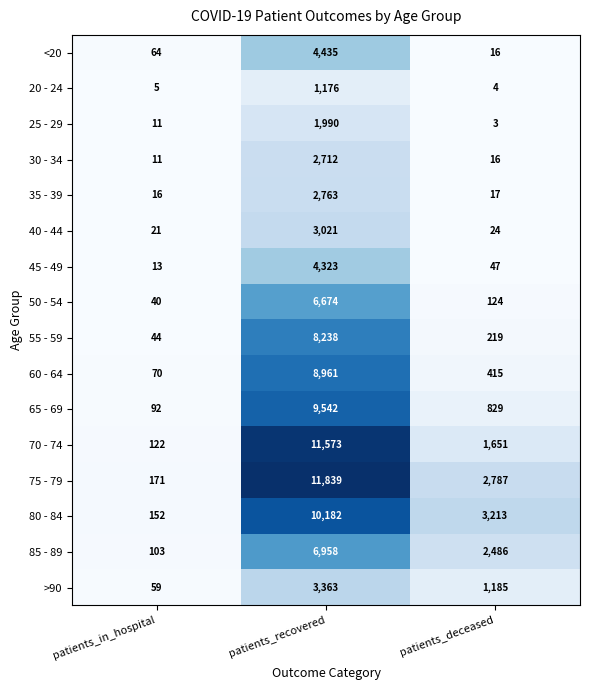

Rank the series at patients_recovered from highest to lowest value.

75 - 79, 70 - 74, 80 - 84, 65 - 69, 60 - 64, 55 - 59, 85 - 89, 50 - 54, <20, 45 - 49, >90, 40 - 44, 35 - 39, 30 - 34, 25 - 29, 20 - 24